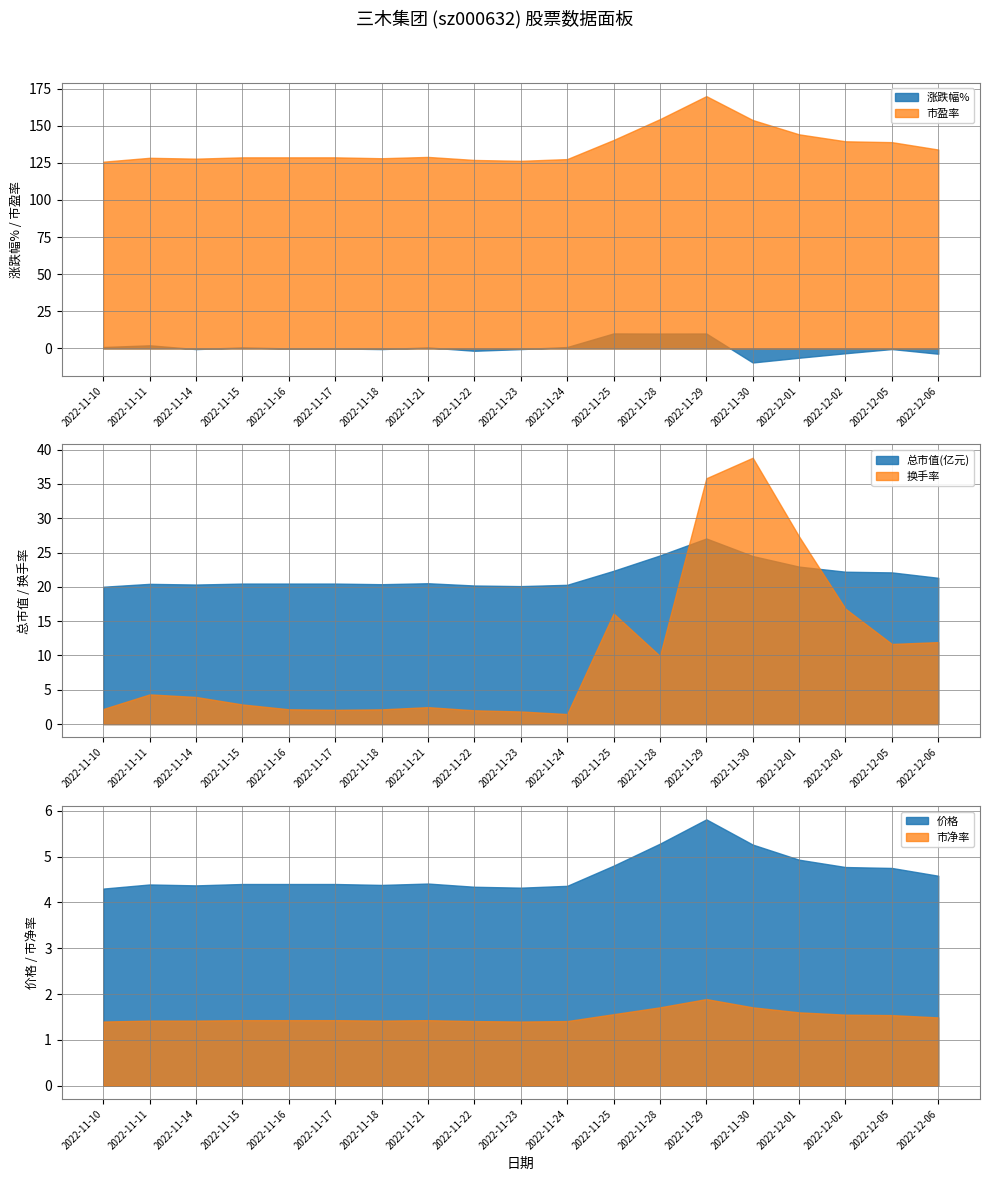

What are all the series names shown in the legend?

涨跌幅%, 市盈率, 总市值(亿元), 价格, 换手率, 市净率